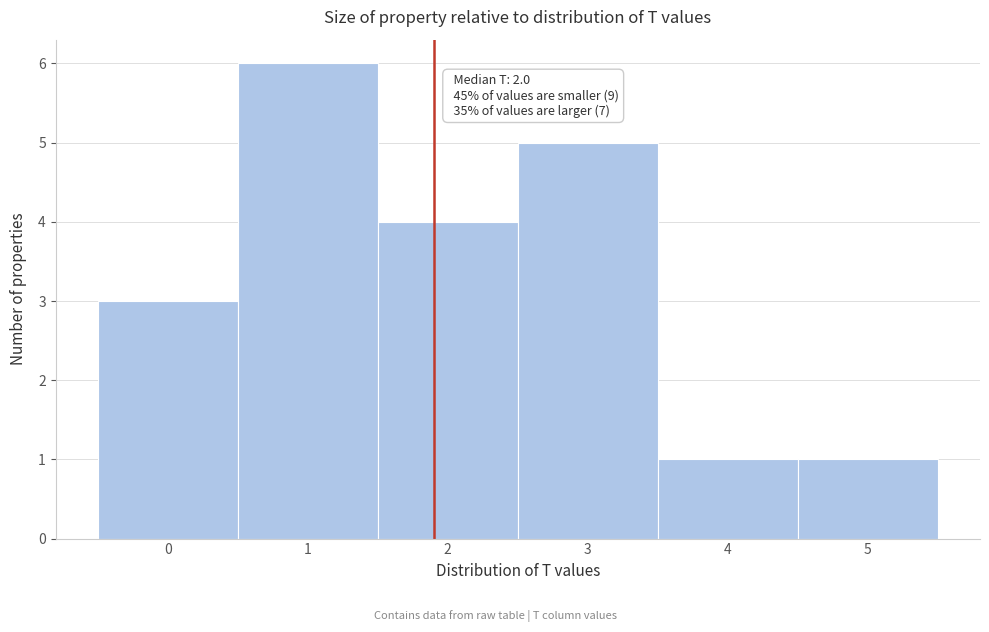

Which range on the x-axis has the tallest bar?

0.5 to 1.5